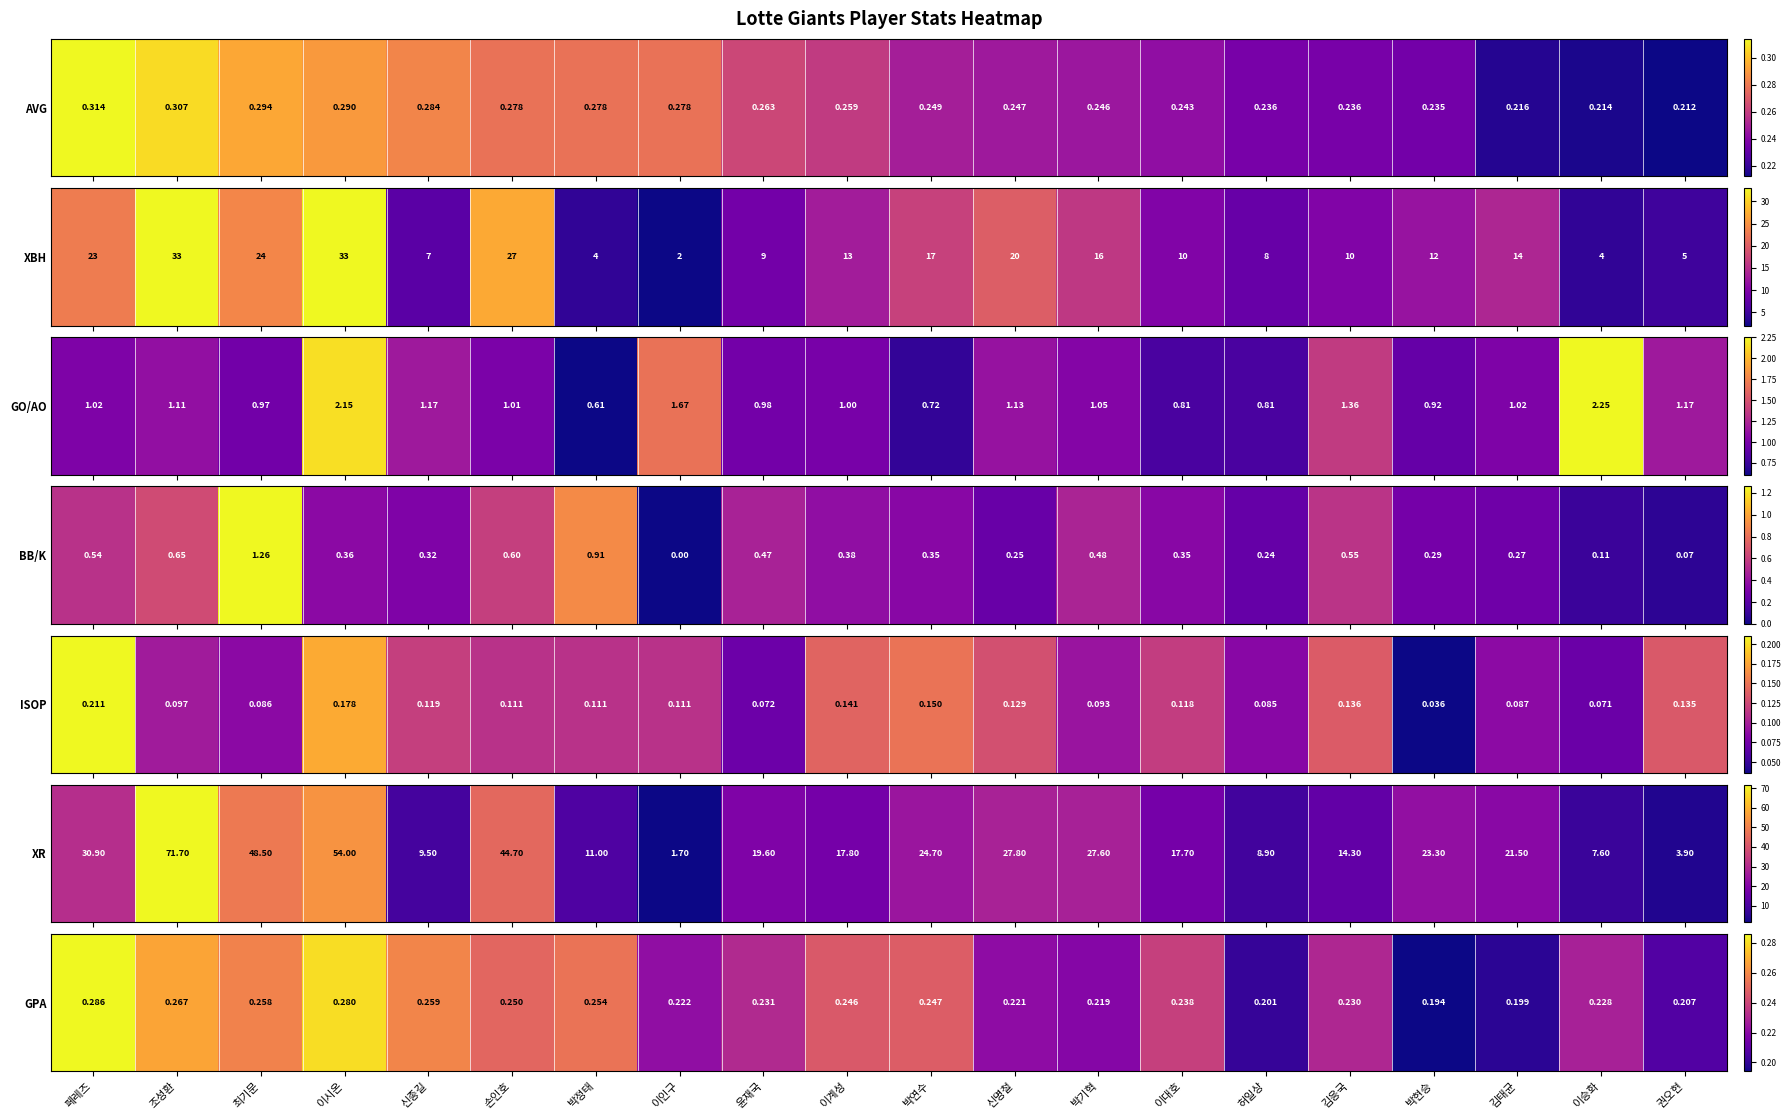

At which category does the chart reach its peak across all series?

페레즈